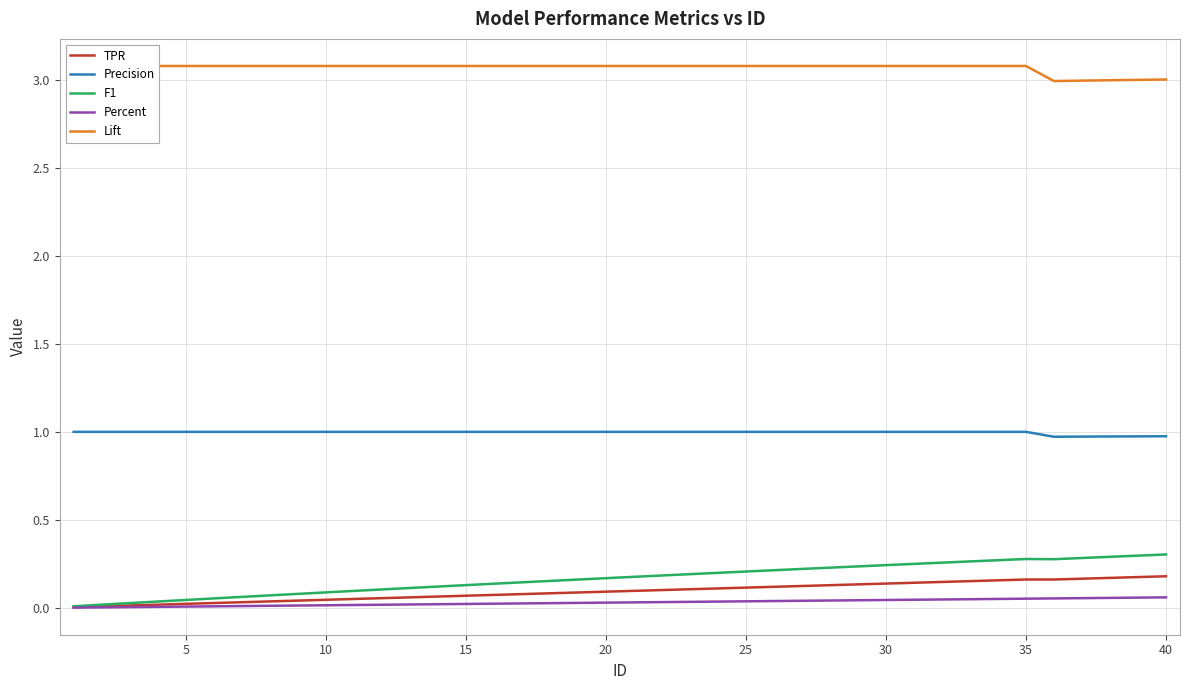

Is this an area chart (filled region under the line)?

No